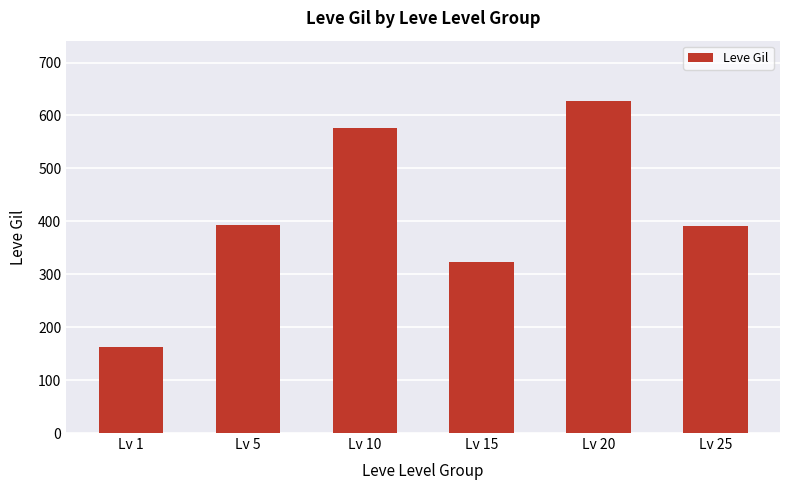

What is the difference between the maximum and second lowest values?

305.0